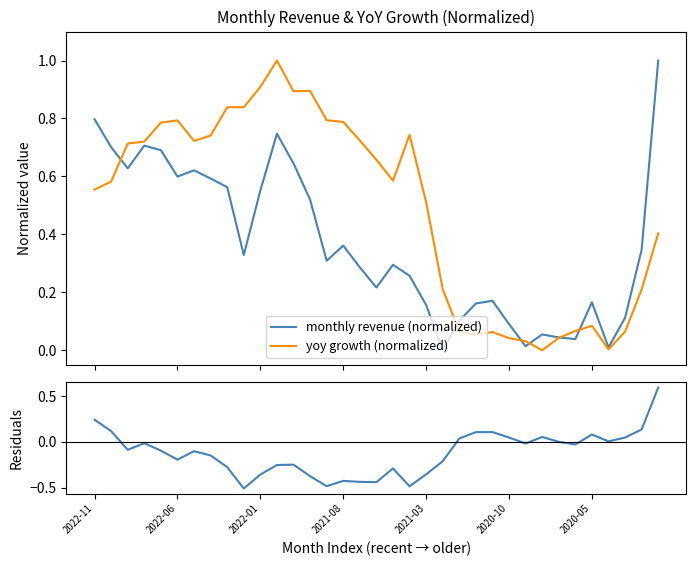

How many values in the residuals series exceed 0?

13